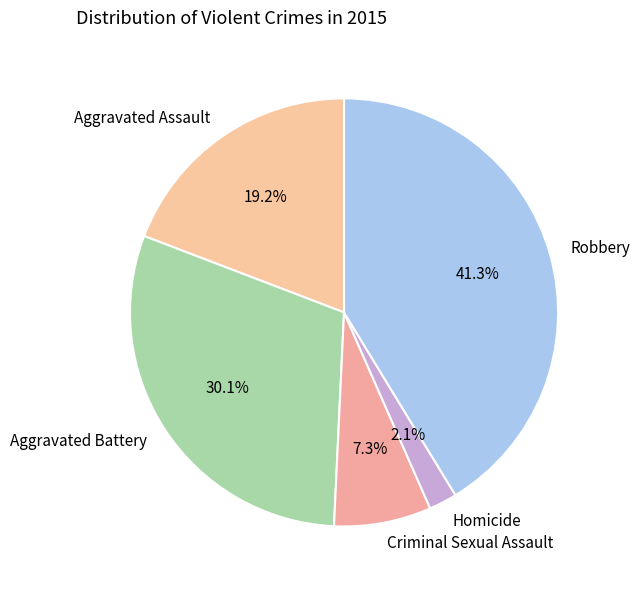

To the nearest percent, what is the average slice percentage?

20%